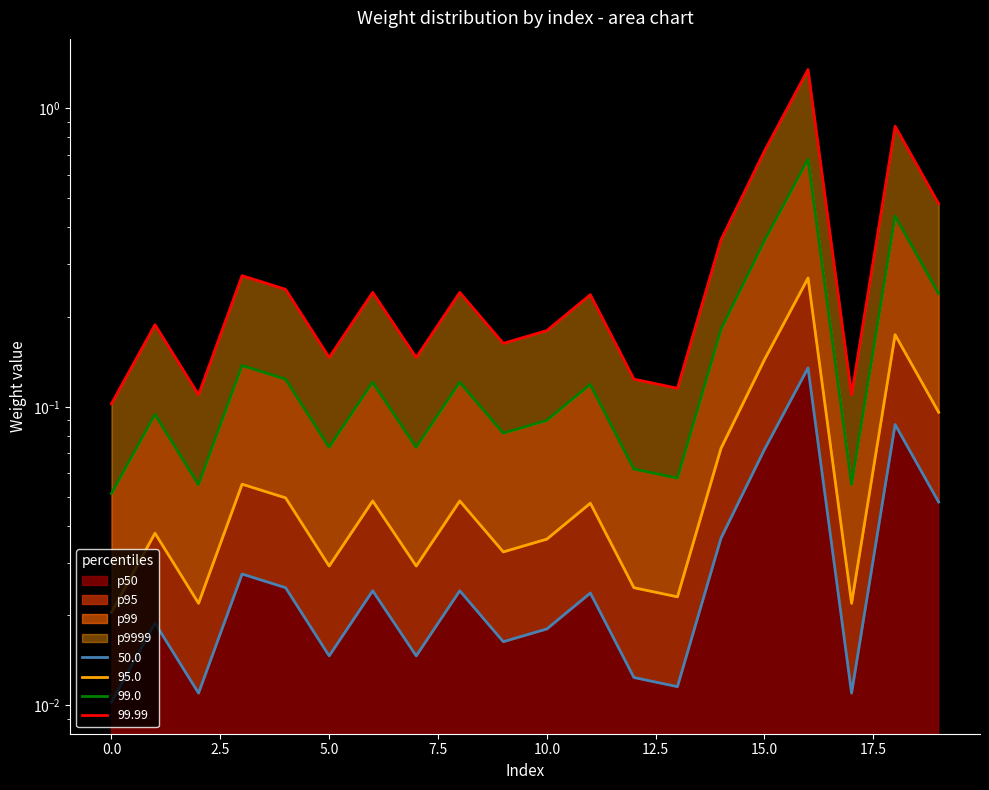

What is the average value of the p95 series?

0.1